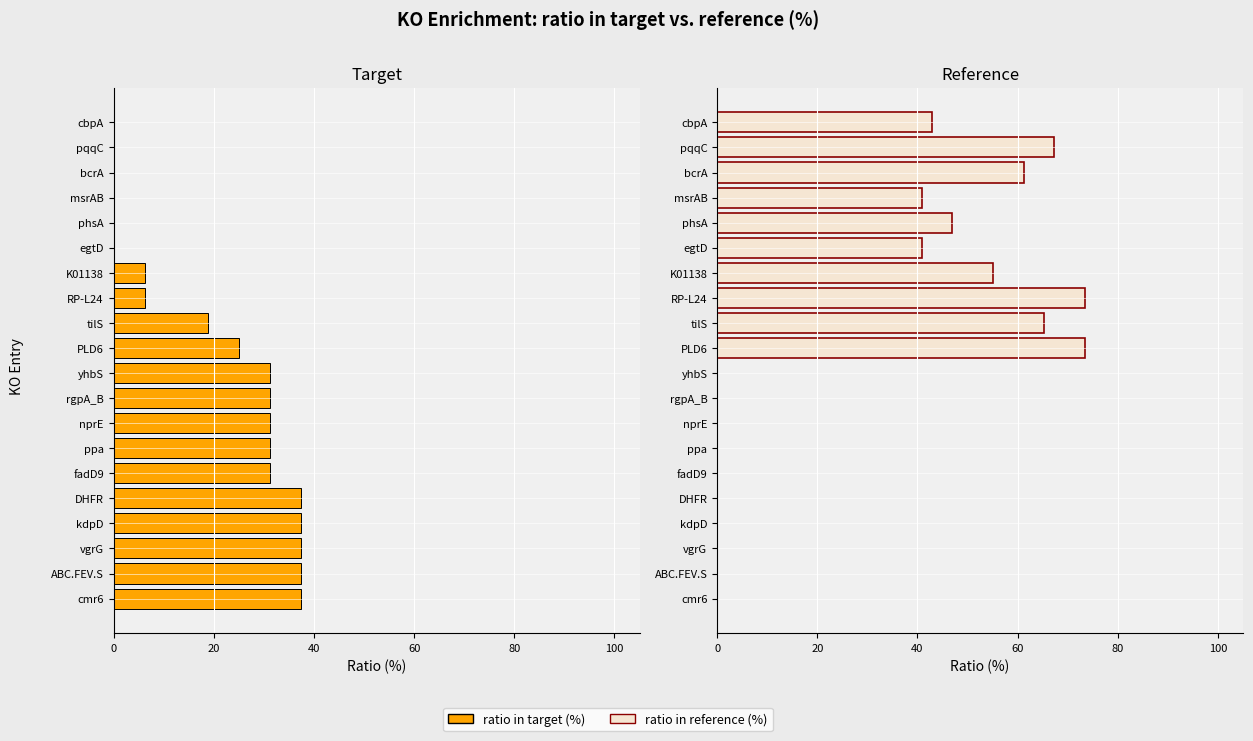

At which category is the sum across all series the highest?

PLD6